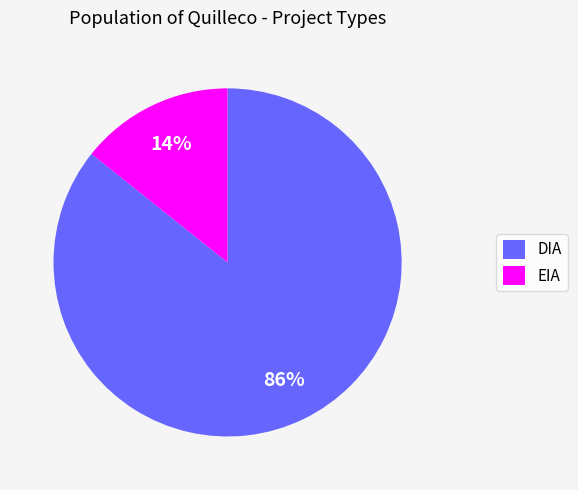

Between EIA and DIA, which is larger?

DIA